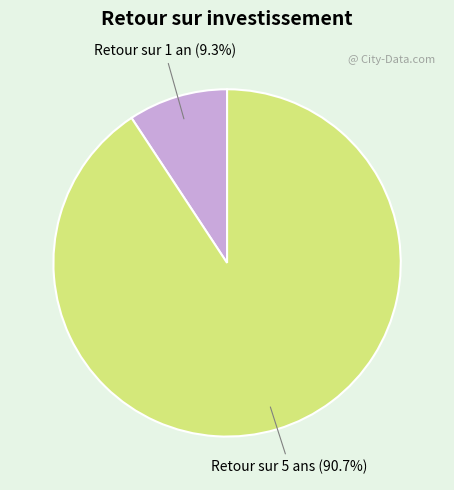

Does Retour sur 1 an account for over 50% of the chart?

No